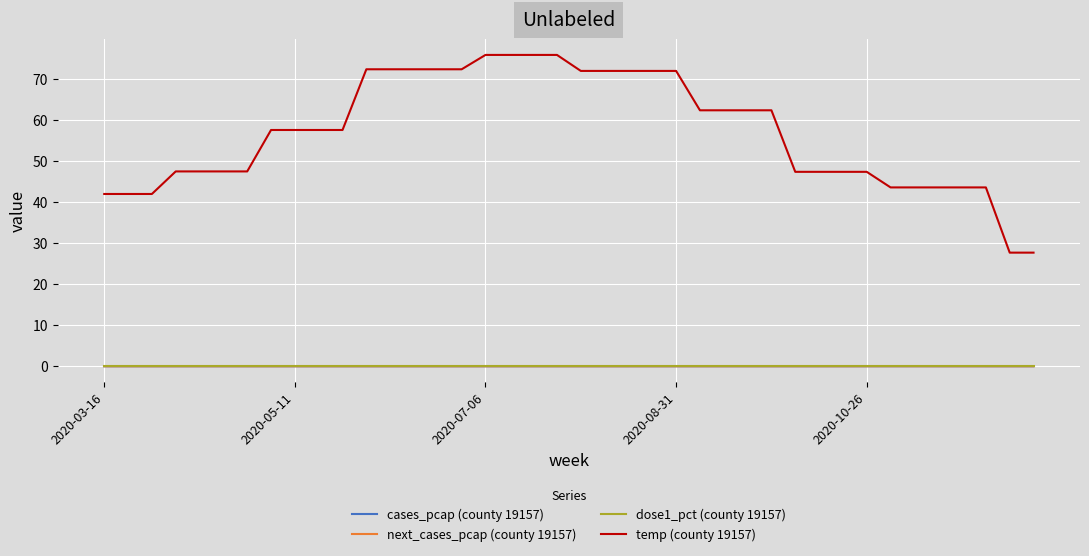

True or false: dose1_pct (county 19157) and temp (county 19157) cross at least once.

False